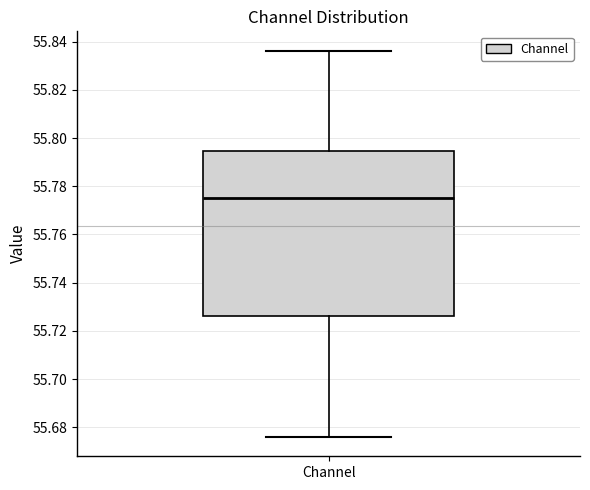

Transcribe this box plot: give where the median line is, the range the box spans, and where the two whiskers end, as read against the y-axis. The values are not printed on the chart, so give them approximately, as read against the axis.

median 55.774, box 55.726 to 55.794, whiskers 55.676 to 55.836